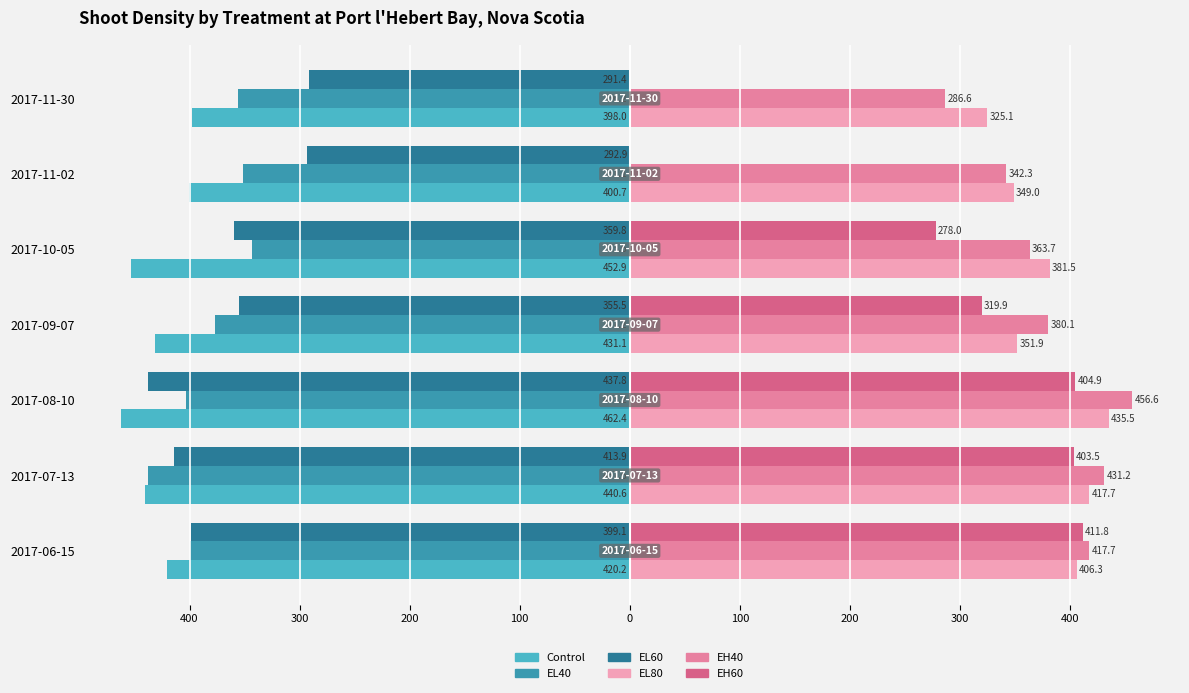

What are all the series names shown in the legend?

Control, EL40, EL60, EL80, EH40, EH60